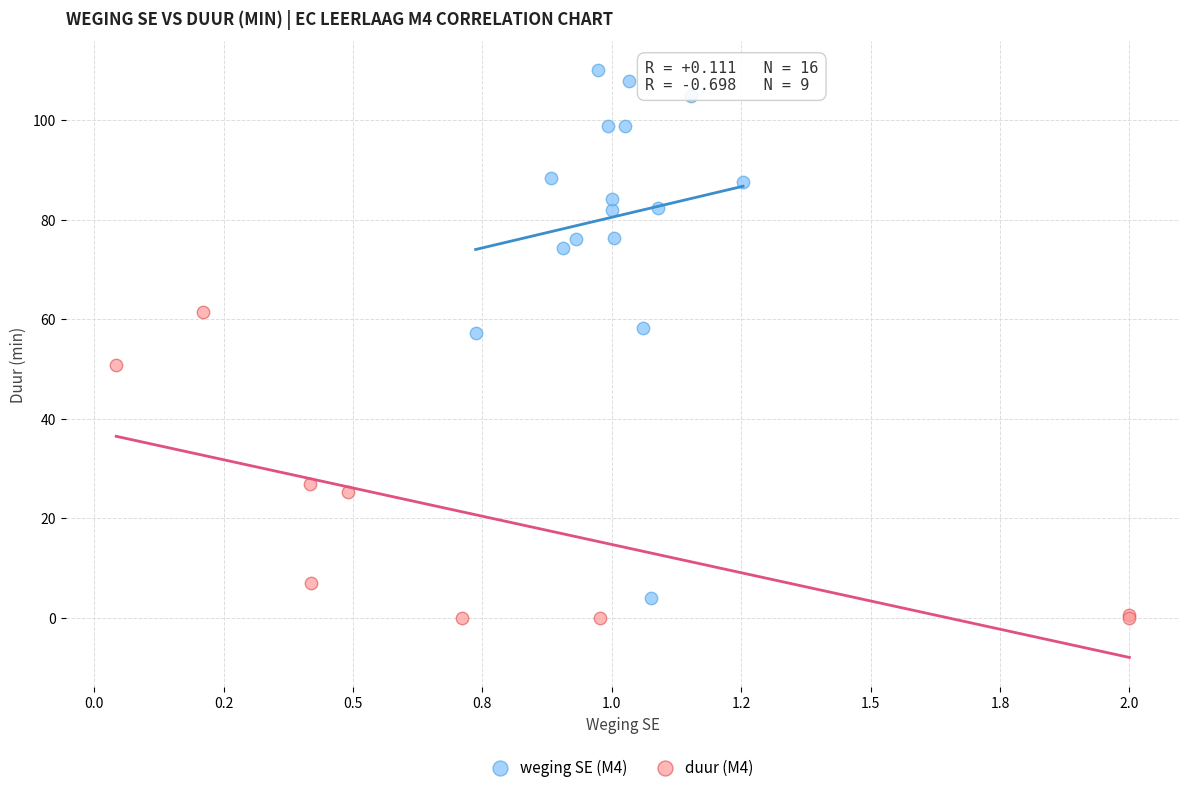

Which series contains the highest Y value?

weging SE (M4)